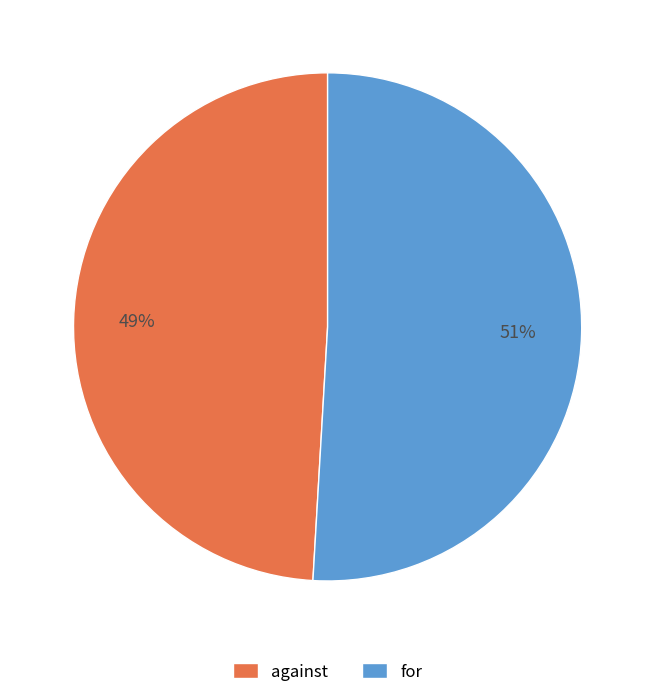

Is against the majority of the pie?

No